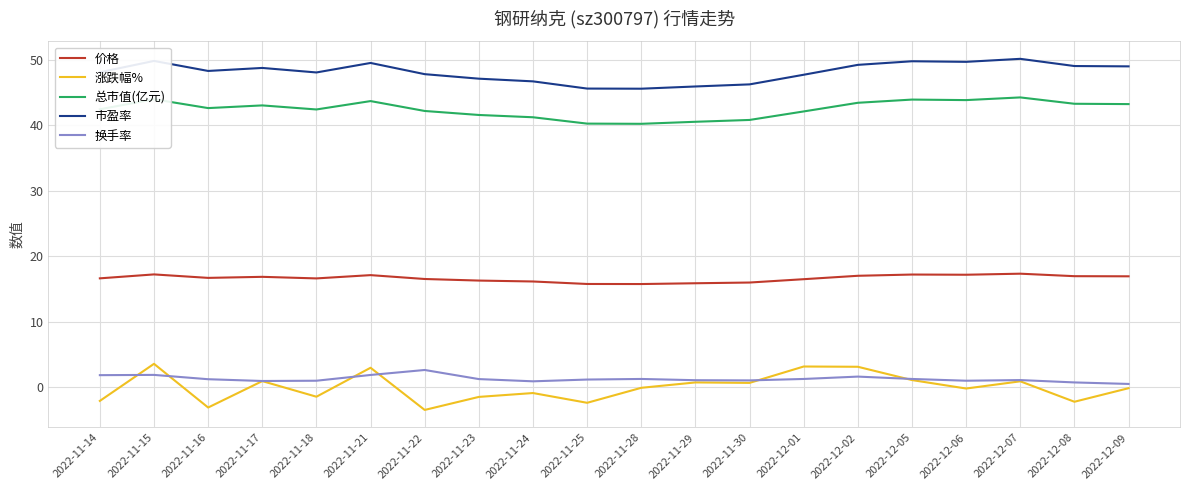

What position from the right is 2022-11-15?

19